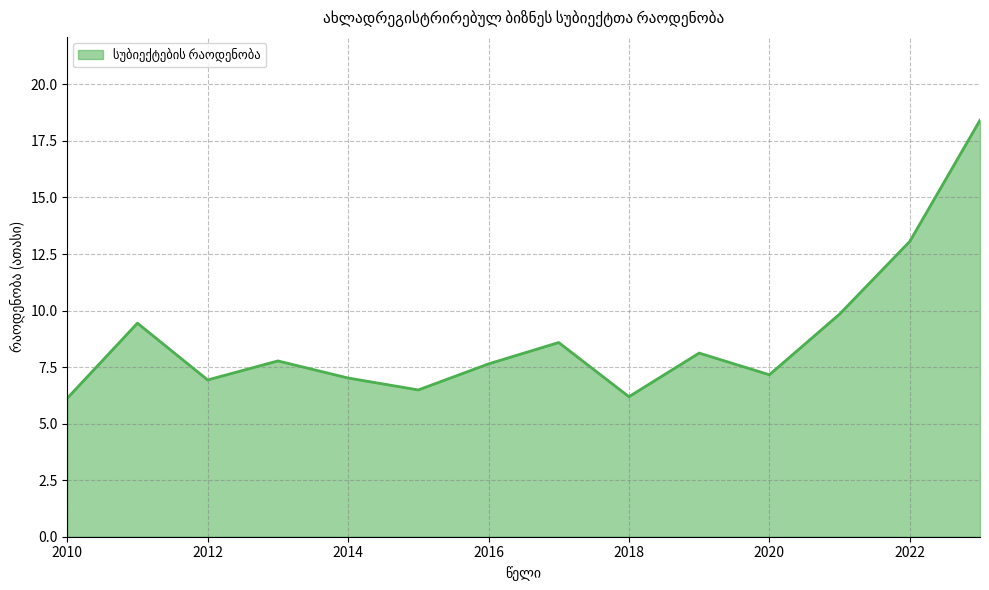

What is the greatest value displayed?

18.4